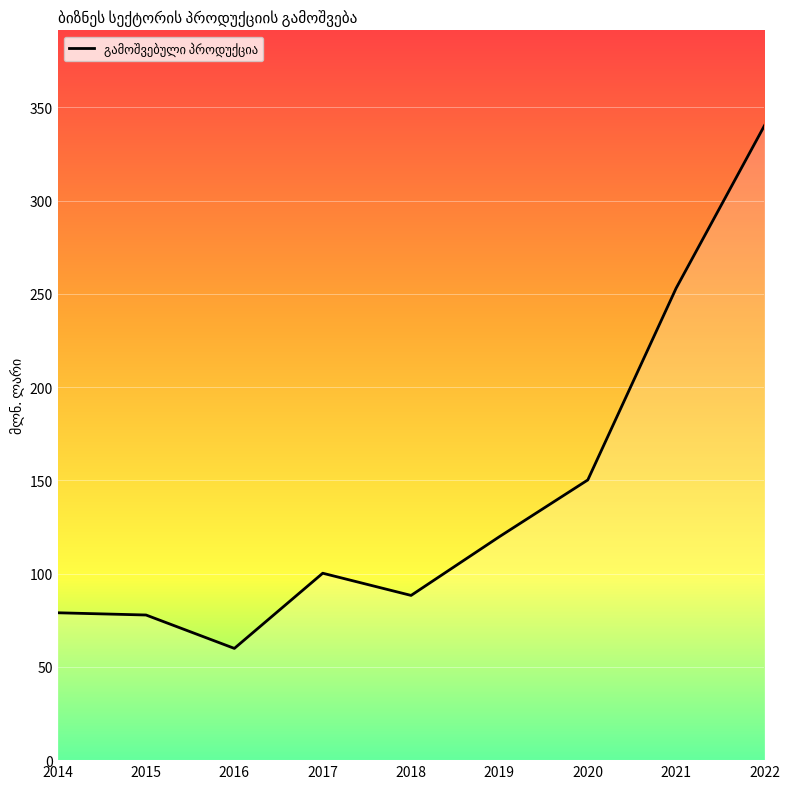

What is the average value?

140.9